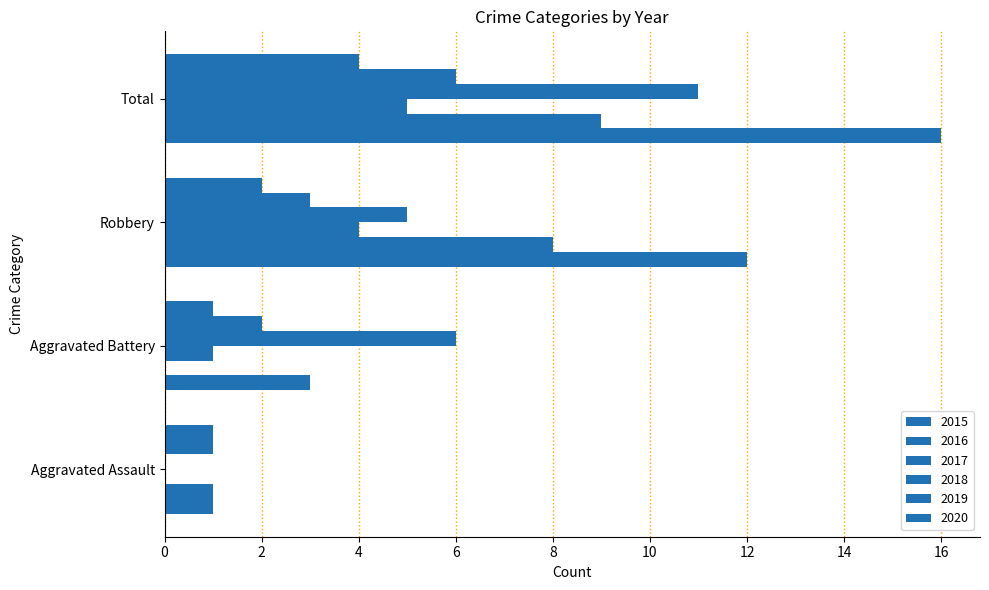

The 2016 series shows 8 at Robbery. True or false?

True